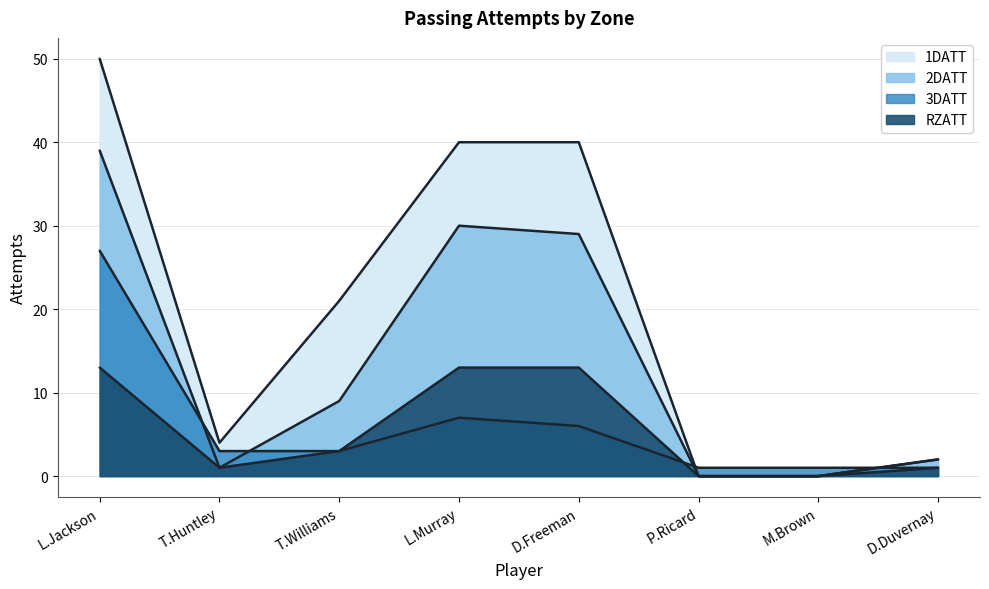

Does the chart display data point markers on the line(s)?

No